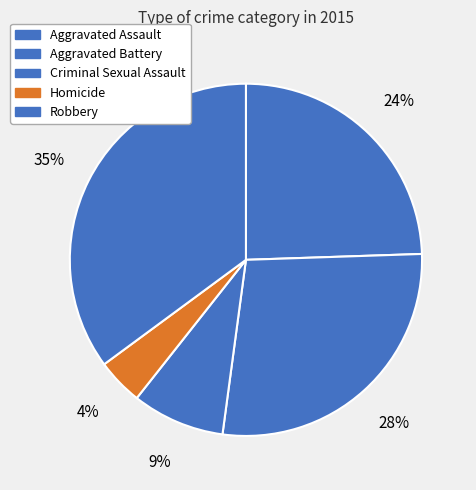

Which slice is the largest?

Robbery